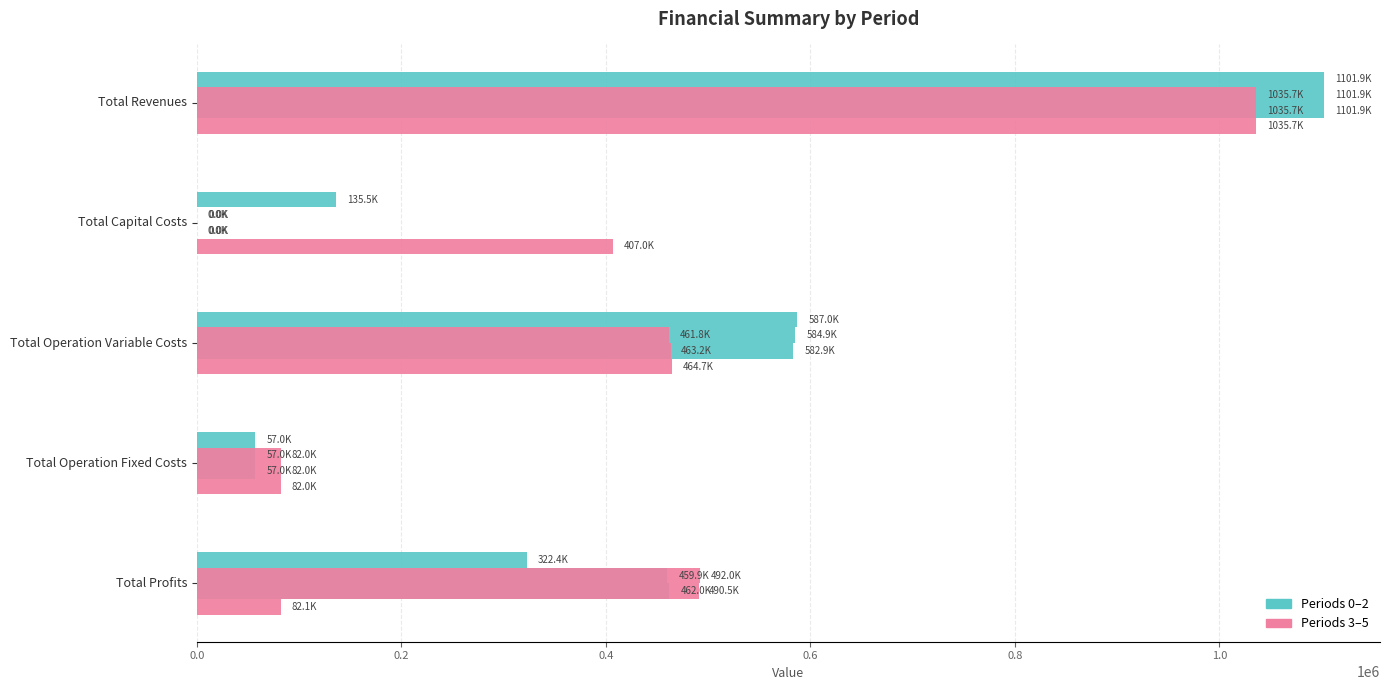

Reading left to right, list all the values displayed in this chart.

Period 0: 1101921.5	135520.0	587007.7	57035.6	322358.2
Period 1: 1101921.5	0.0	584949.7	57035.6	459936.2
Period 2: 1101921.5	0.0	582888.9	57035.6	461997.0
Period 3: 1035747.9	406976.0	464666.1	81961.4	82144.5
Period 4: 1035747.9	0.0	463245.0	81961.4	490541.6
Period 5: 1035747.9	0.0	461822.0	81961.4	491964.6